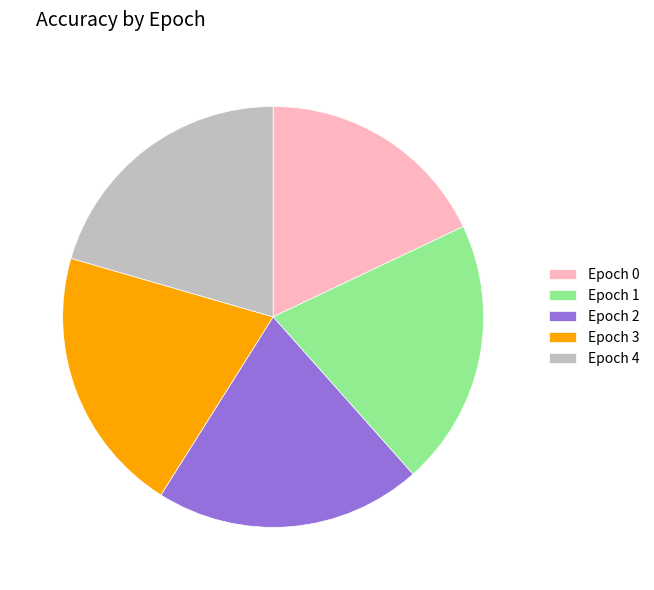

Does any single category account for the majority?

No